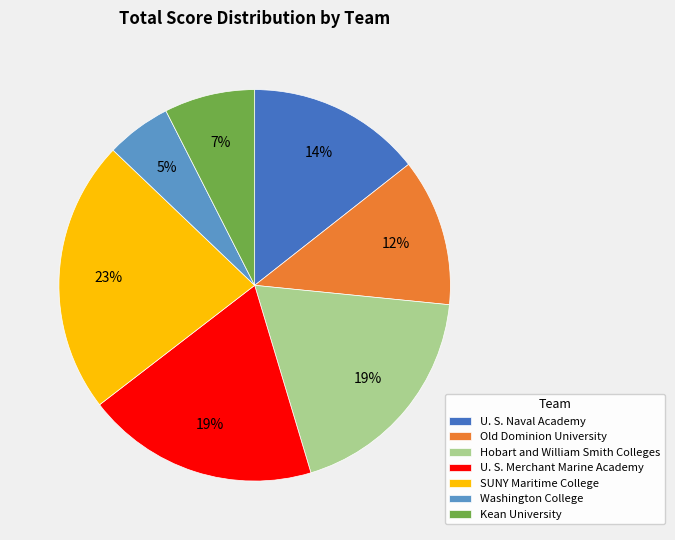

Is it true that Old Dominion University is 26% of the pie?

False